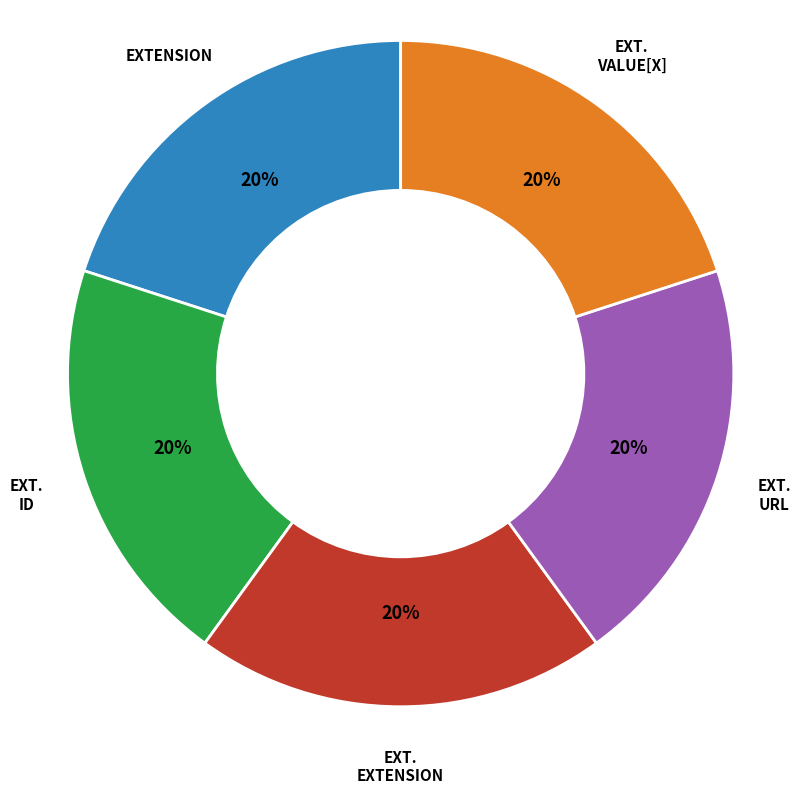

Is there any slice that represents more than half of the pie?

No